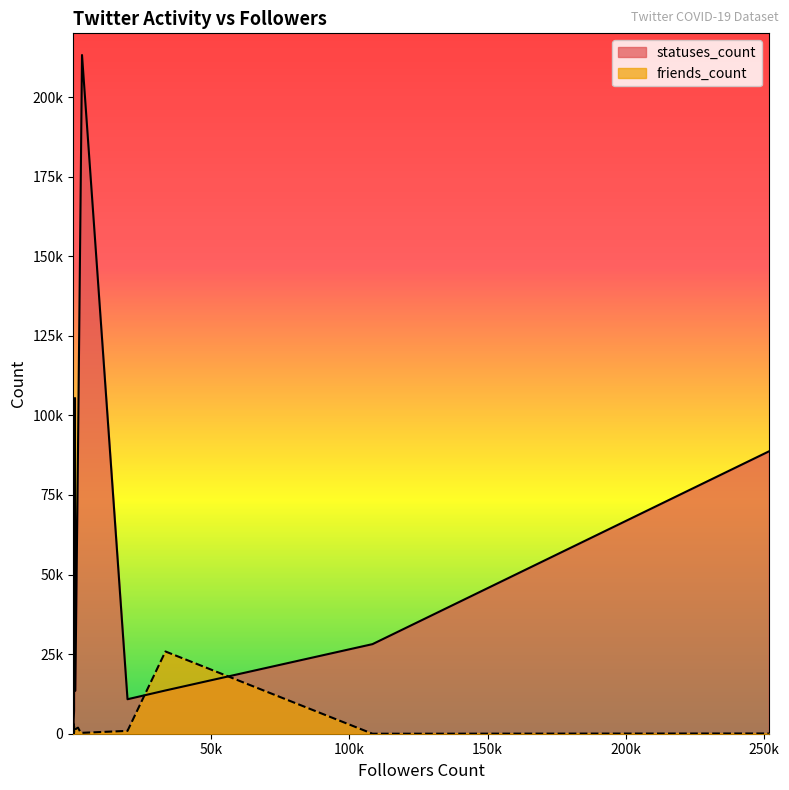

Which series has the largest total across all categories?

statuses_count